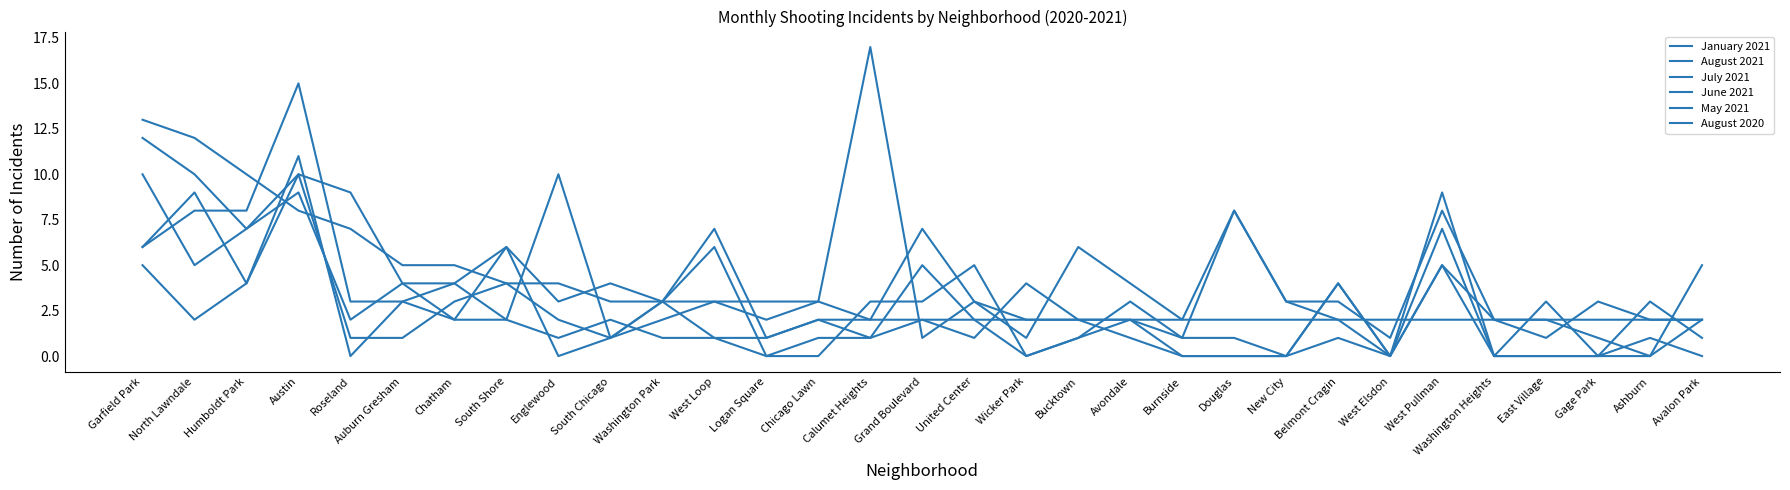

How many lines are shown in the chart?

6